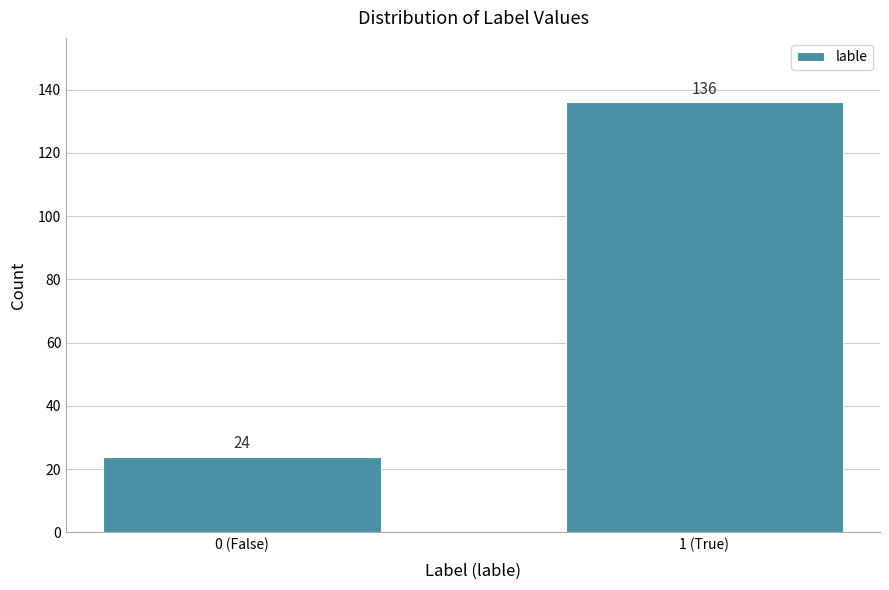

Reading left to right, extract all data points from this chart.

0 (False)=24	1 (True)=136